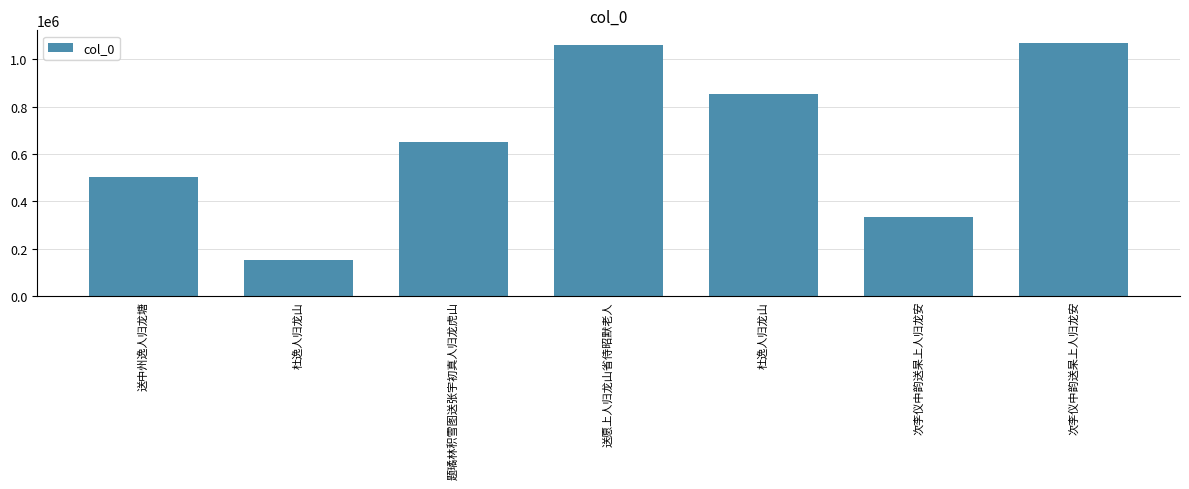

Count the number of categories in the chart.

7